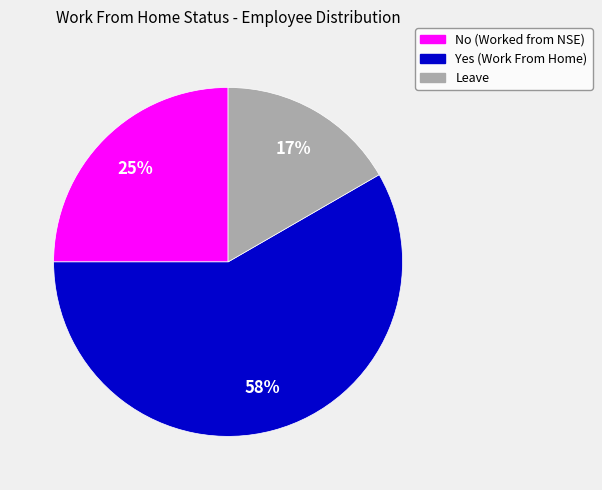

Is Leave the majority of the pie?

No